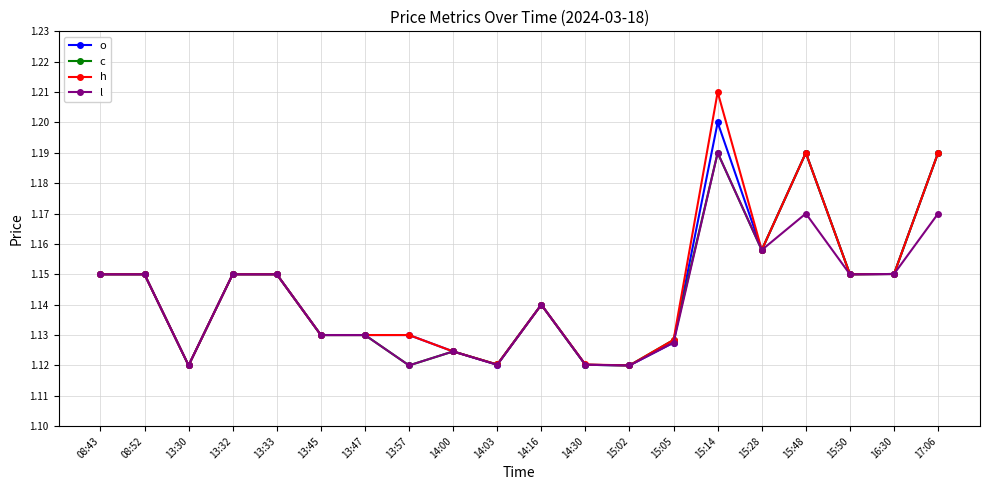

Which series has the largest range (max minus min)?

h